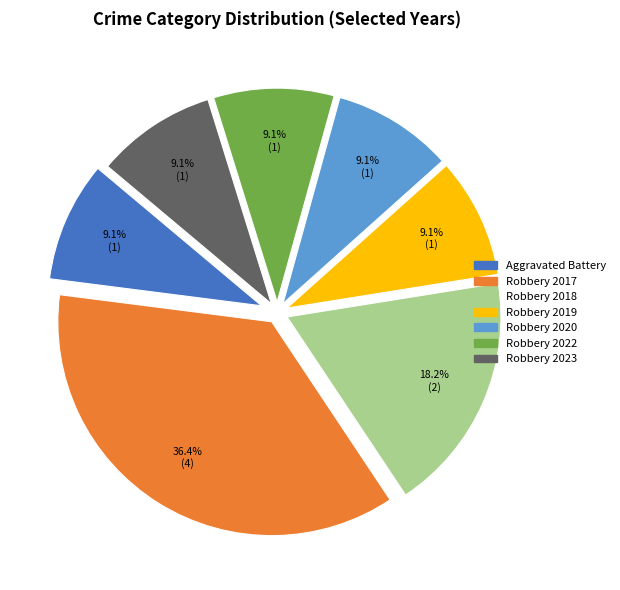

Is there any slice that represents more than half of the pie?

No